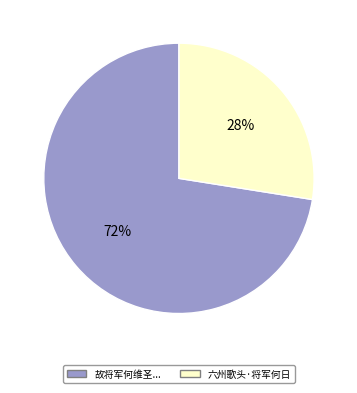

Is there a majority slice in this chart?

Yes